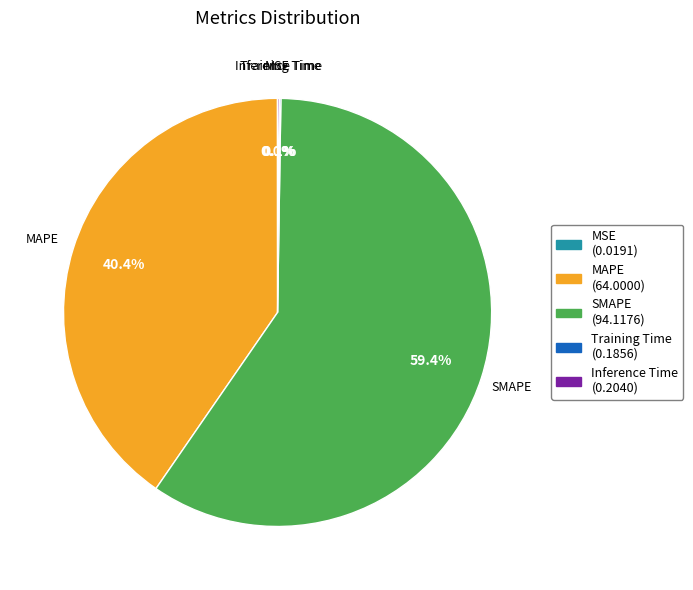

Which slice is the largest?

SMAPE